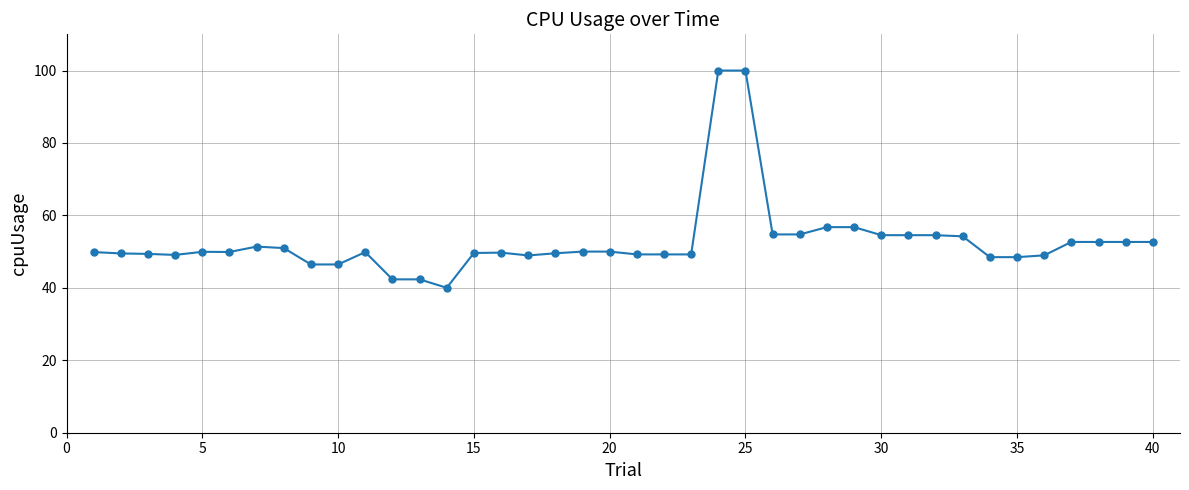

True or false: there are more than 2 points higher than both neighbors.

True